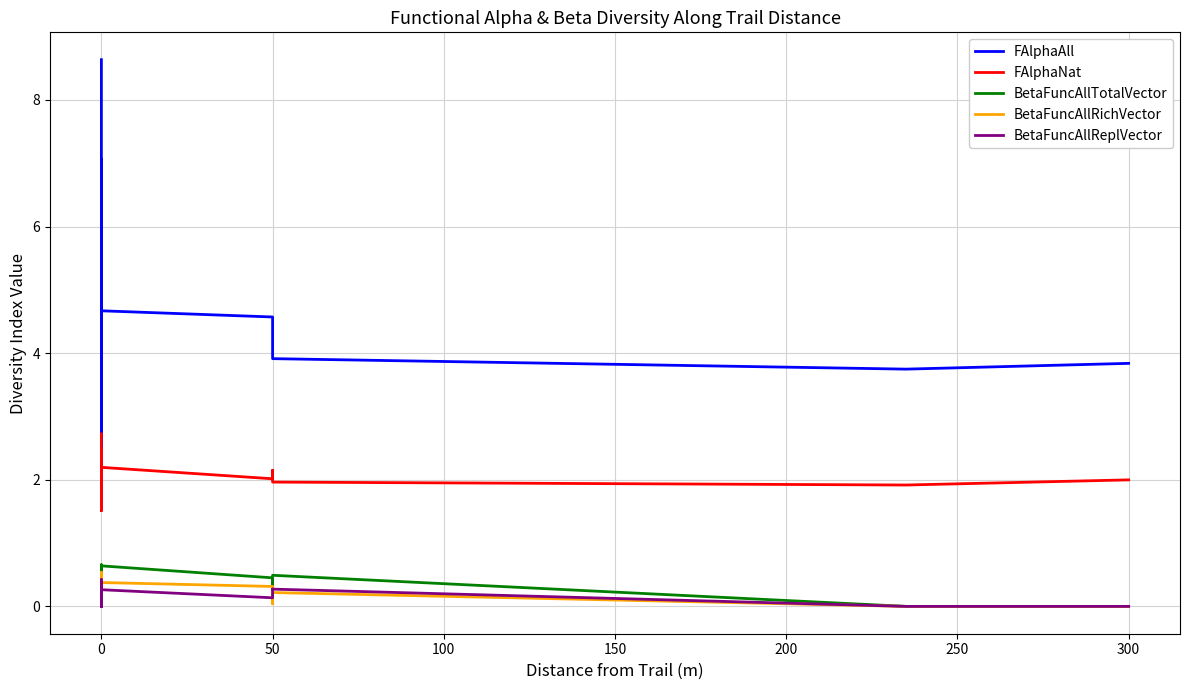

True or false: FAlphaAll has a value of 1.0 at 0.

False